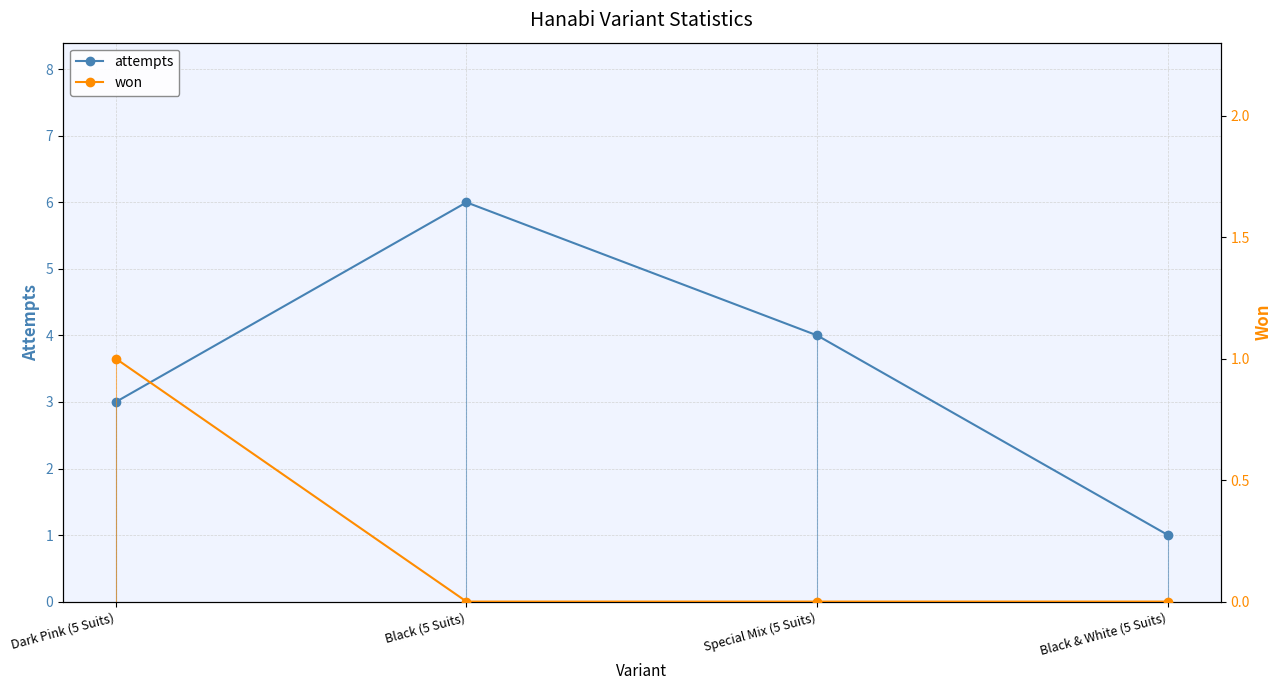

True or false: attempts and won cross at least once.

False